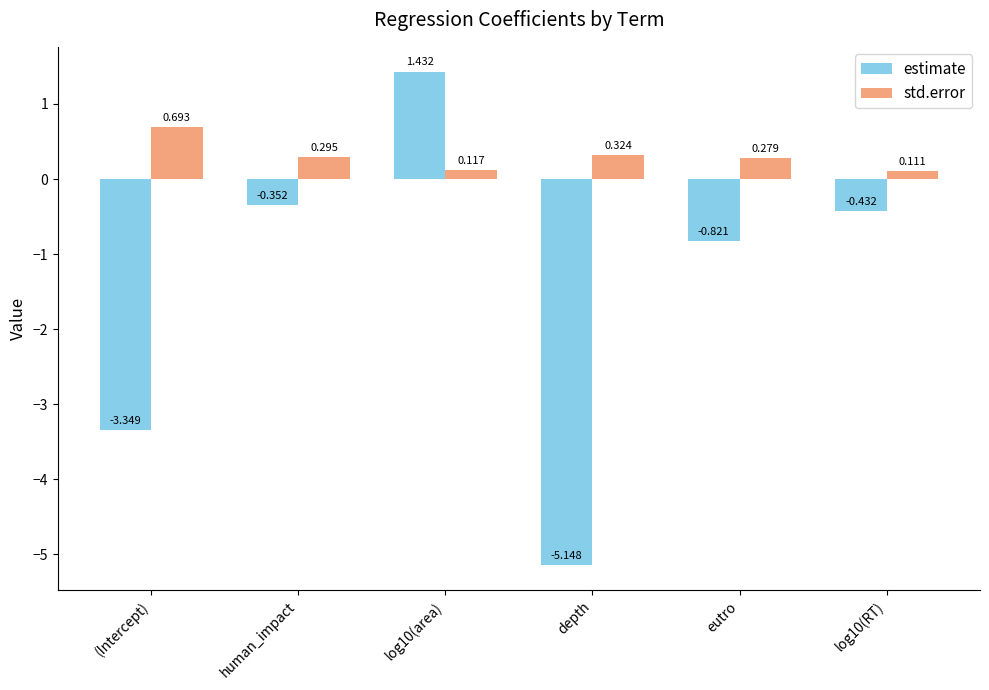

List the series in order of their peak value, lowest first.

std.error, estimate